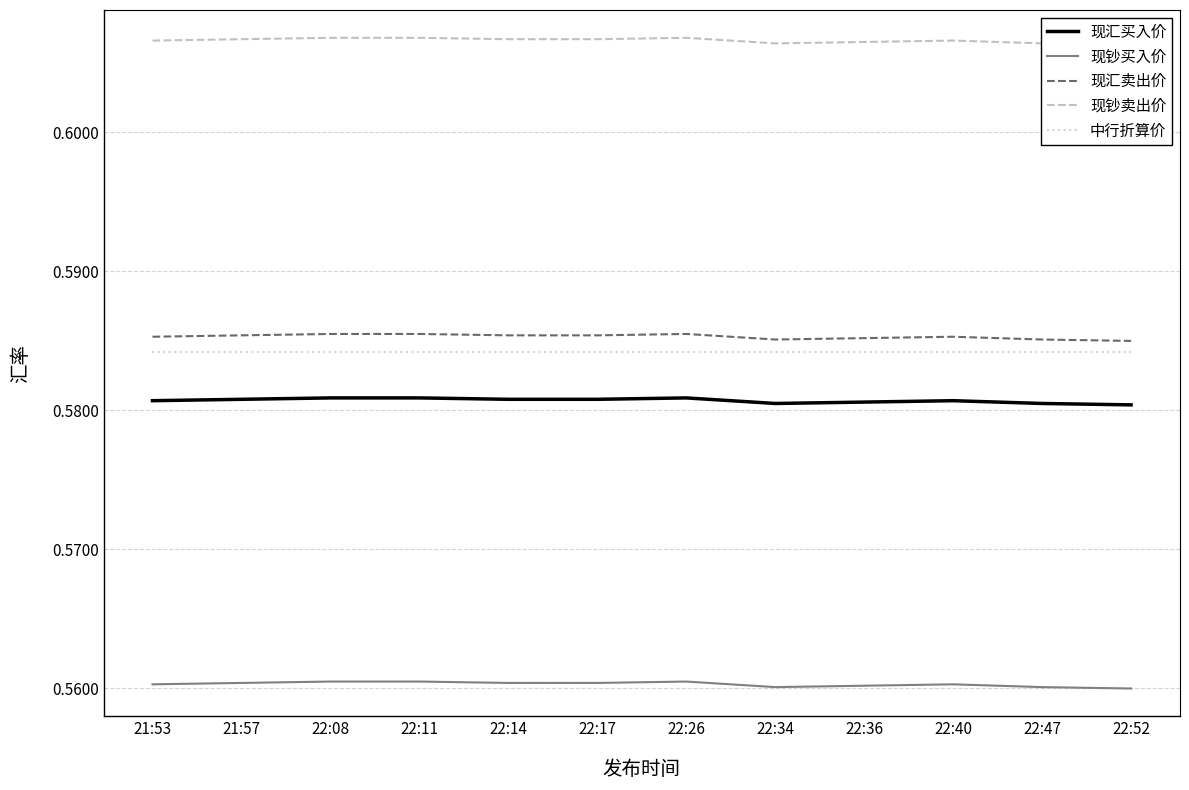

Where is the first local maximum for 现钞卖出价?

22:26